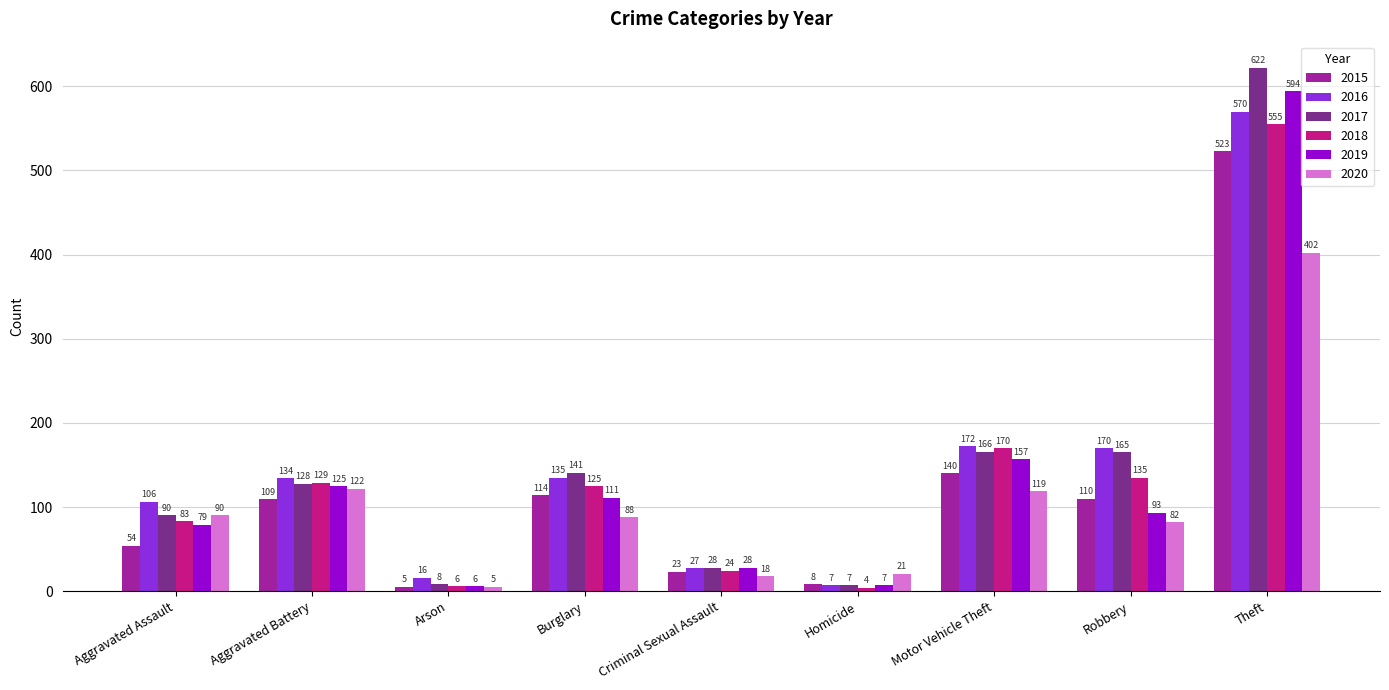

Is it true that 2017 equals 141 at Burglary?

True